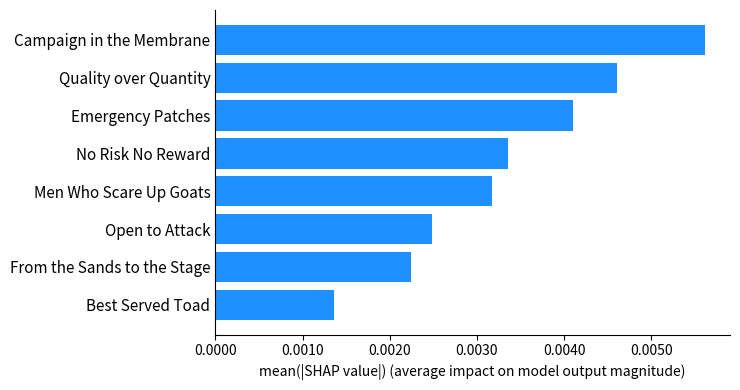

List the labels in order of value, smallest first.

Best Served Toad, From the Sands to the Stage, Open to Attack, Men Who Scare Up Goats, No Risk No Reward, Emergency Patches, Quality over Quantity, Campaign in the Membrane